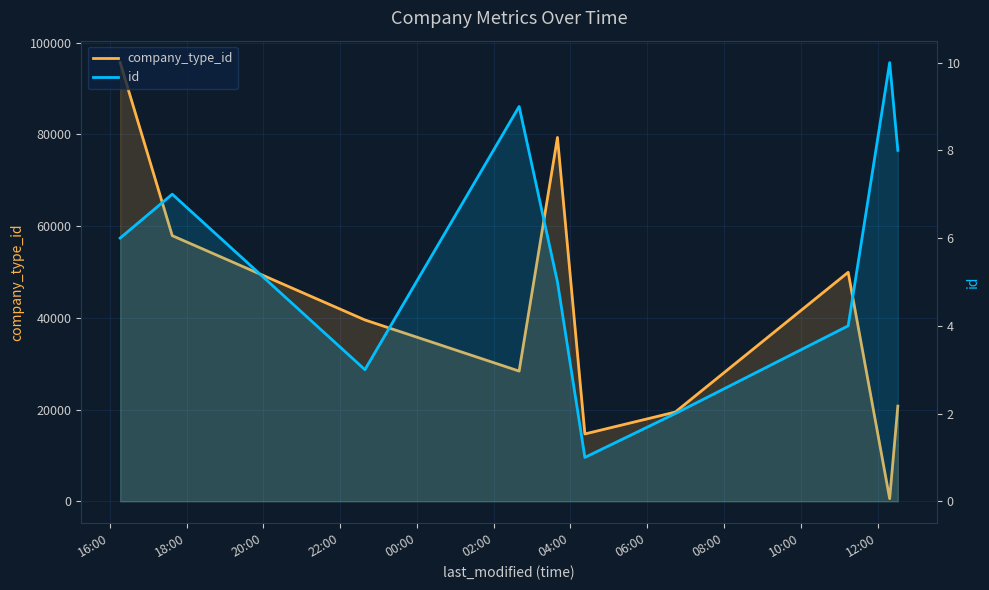

Rank the series by their average value, from highest to lowest.

company_type_id, id